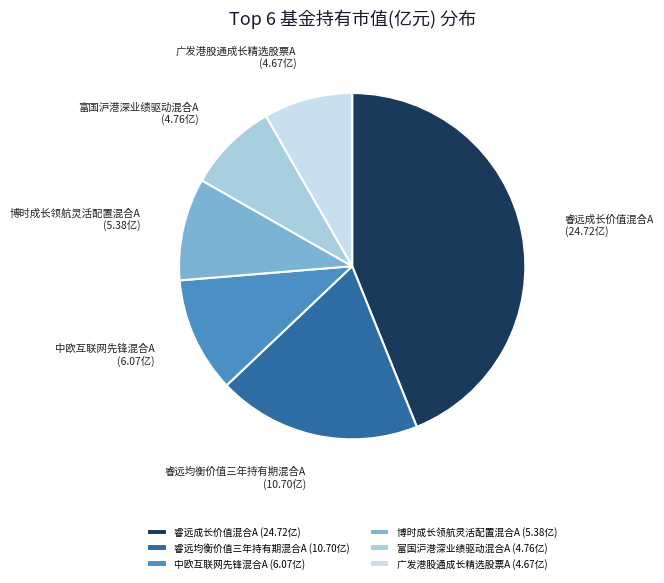

True or false: 富国沪港深业绩驱动混合A accounts for 16% of the total.

False